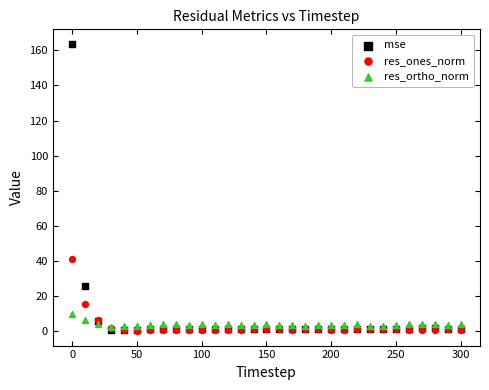

Across all series, what Y value is closest to 81?

41.2